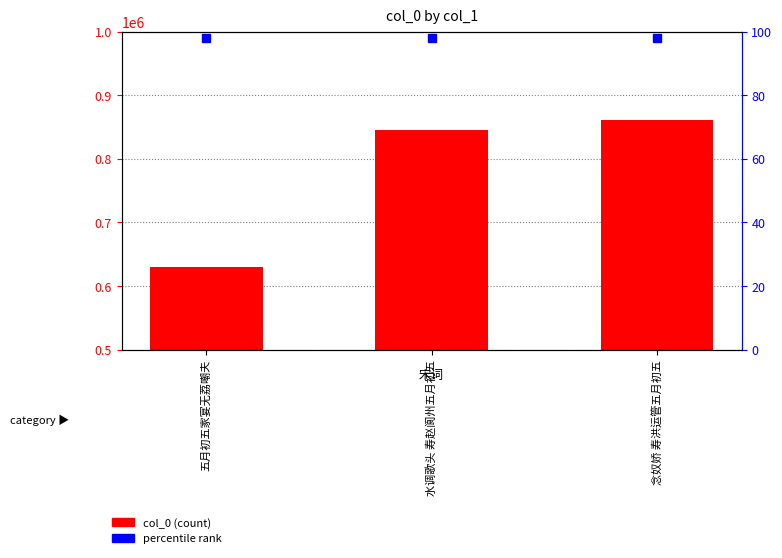

What is the maximum value shown in the chart?

860255